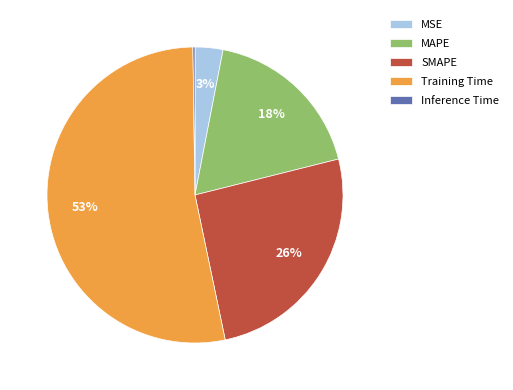

To the nearest percent, what is the difference between the MAPE and Training Time slice percentages?

35%